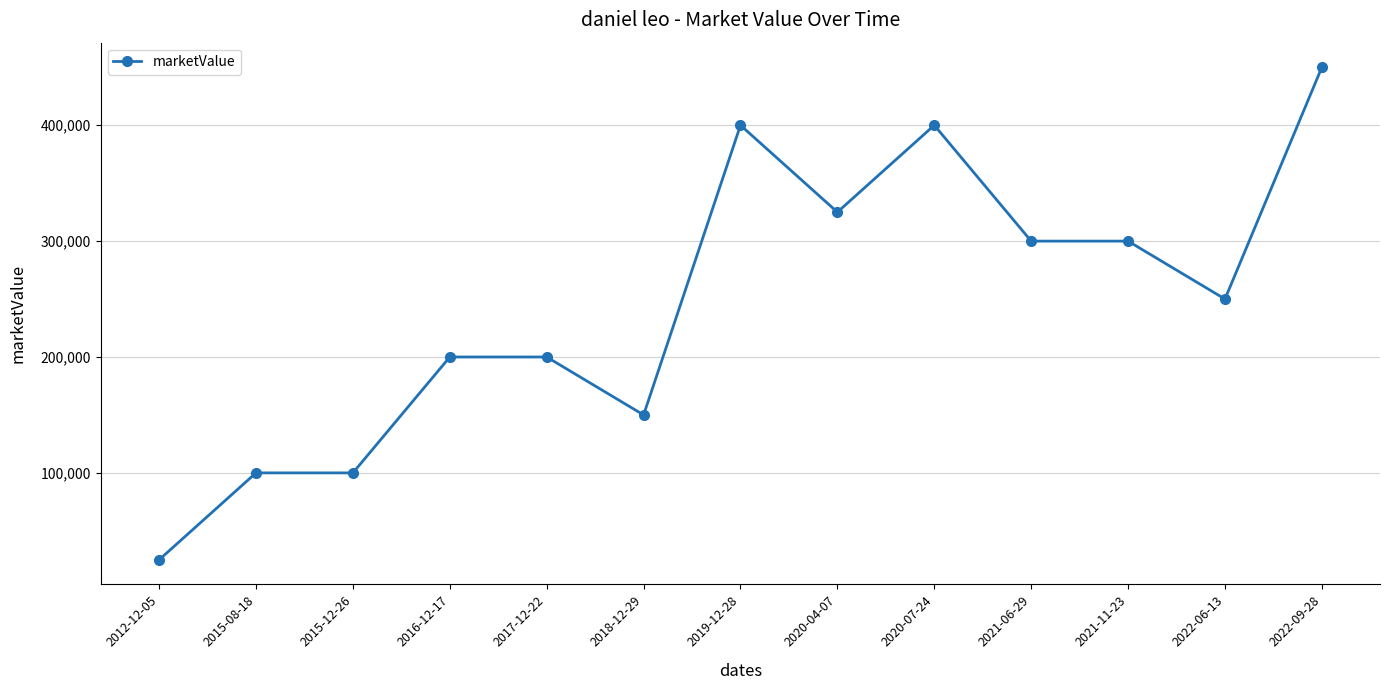

What is the label of the 2nd point from the left?

2015-08-18